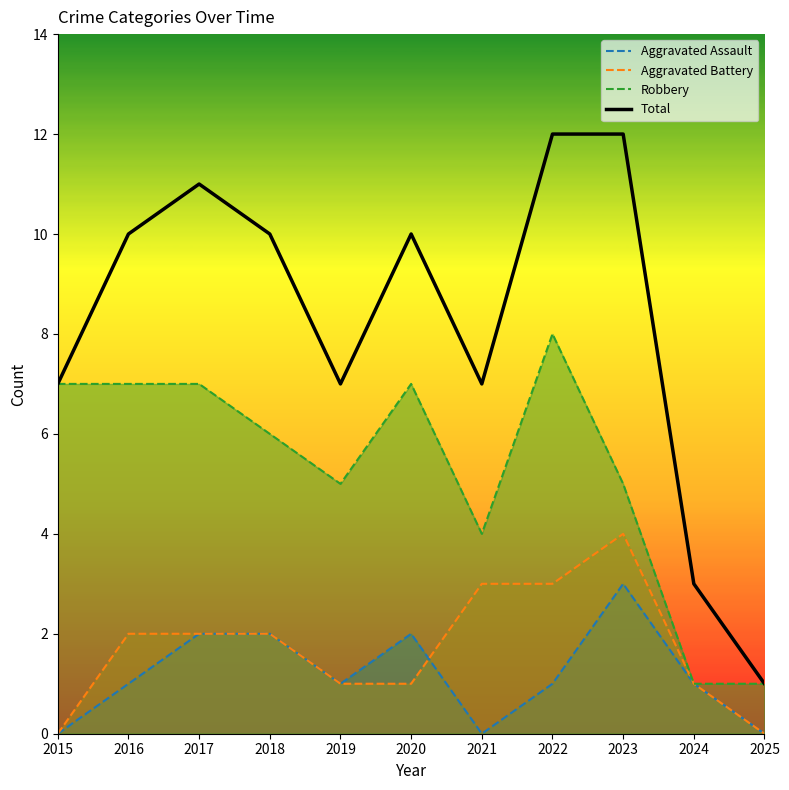

What is the sum of all Total values?

90